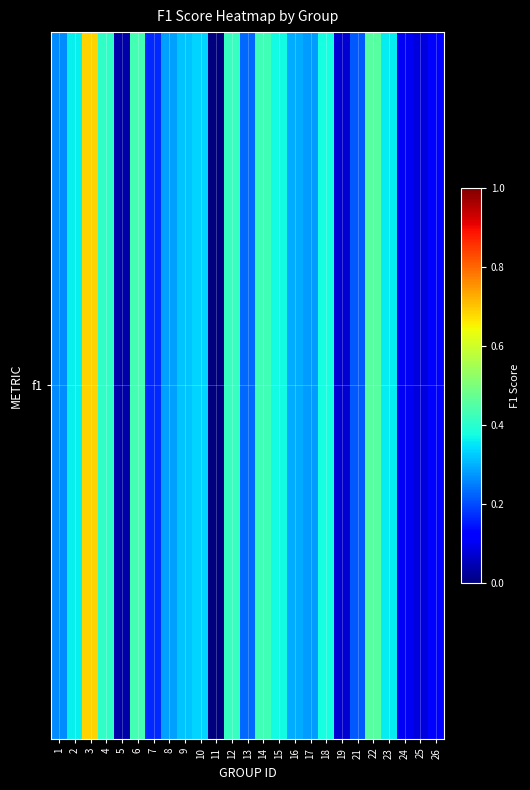

What is the difference between the maximum and second lowest values?

0.7